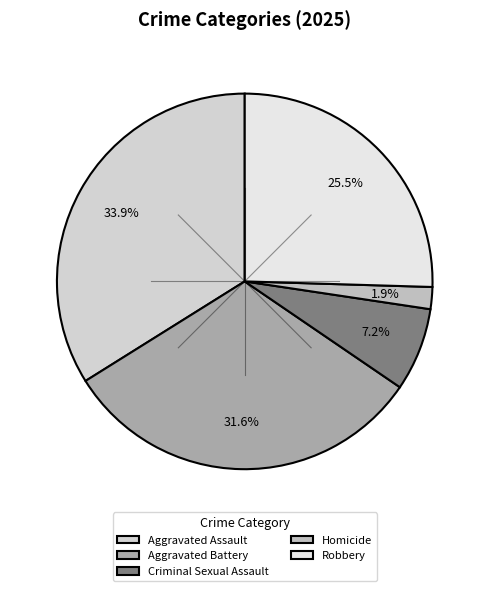

Which slice is the largest?

Aggravated Assault